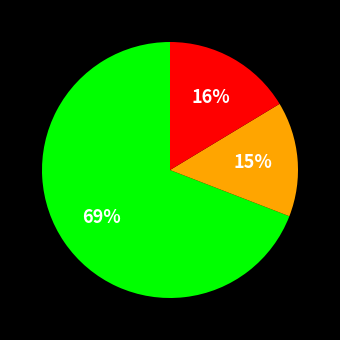

Is there a majority slice in this chart?

Yes